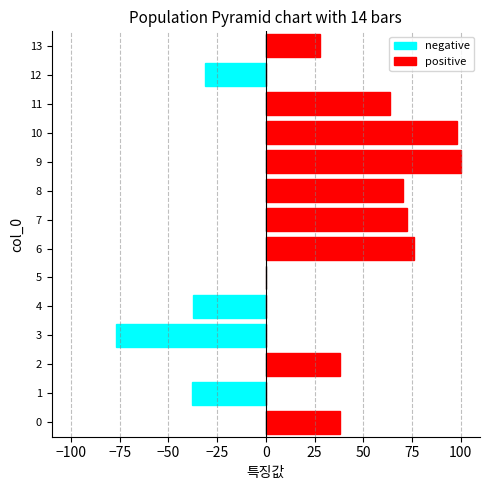

Which series has the largest total across all categories?

positive